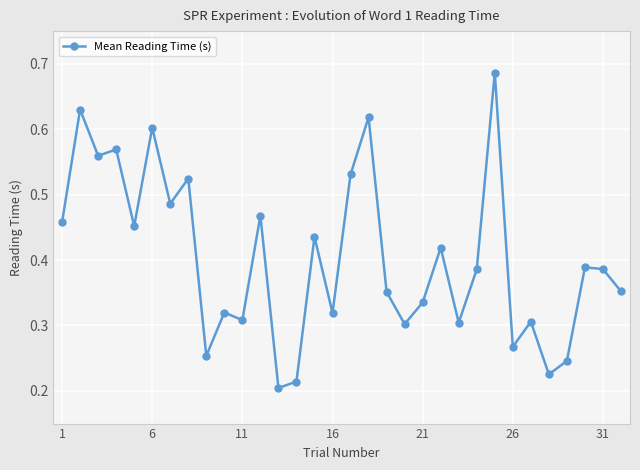

True or false: there are more than 1 points higher than both neighbors.

True